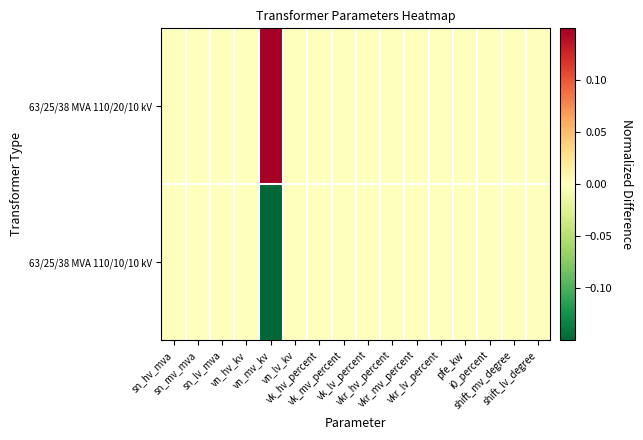

Which series has the largest range (max minus min)?

63/25/38 MVA 110/20/10 kV